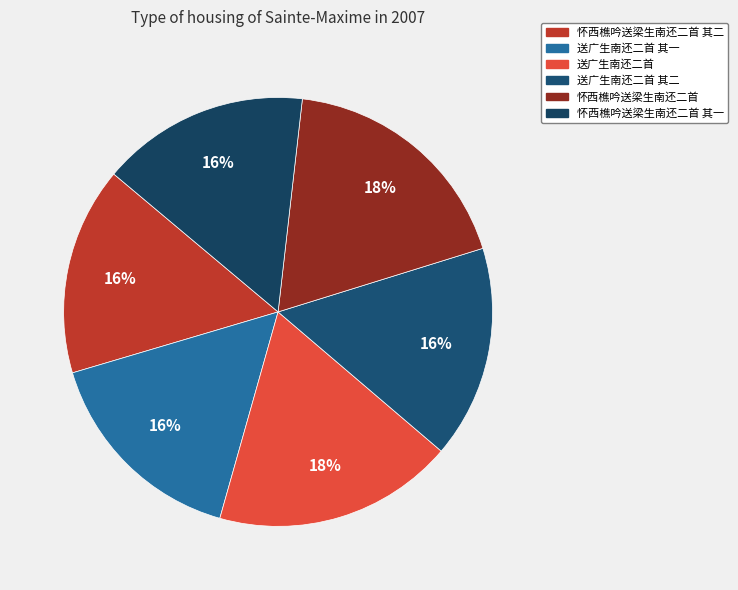

How many slices are in this pie chart?

6